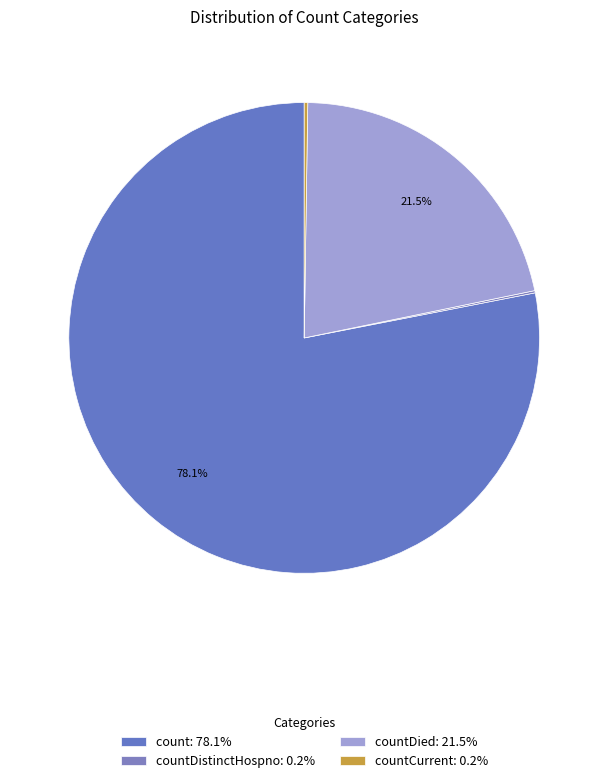

Which slice represents more than half of the pie?

count